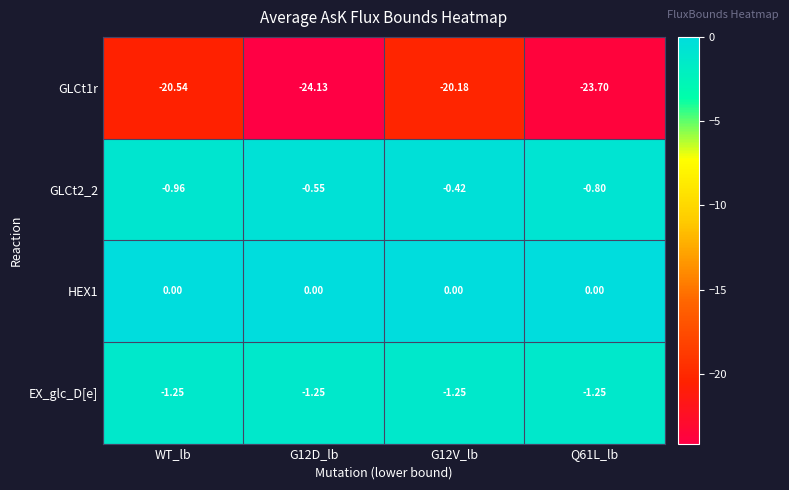

At which label is GLCt1r closest to -22?

WT_lb